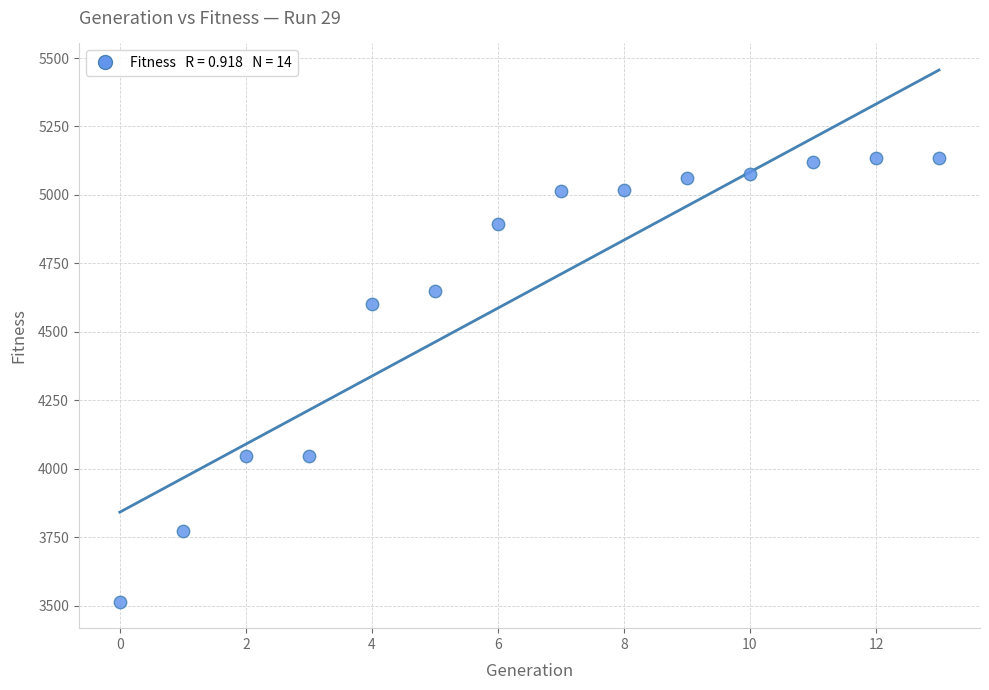

What is the range of Y values (max minus min)?

1621